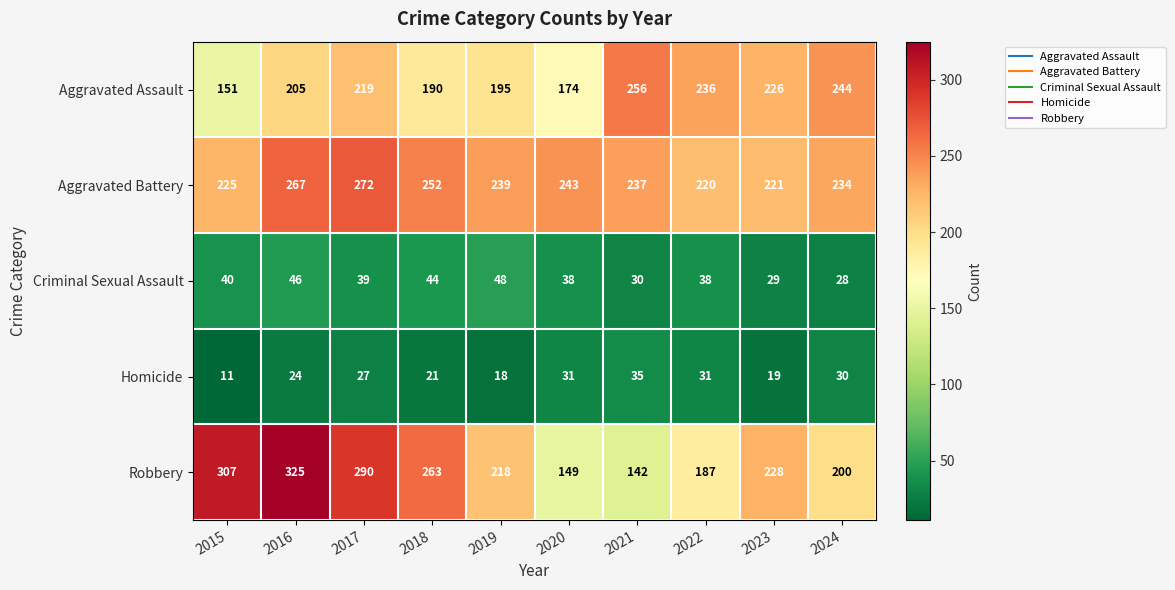

What is the approximate value of Aggravated Battery at 2024?

234